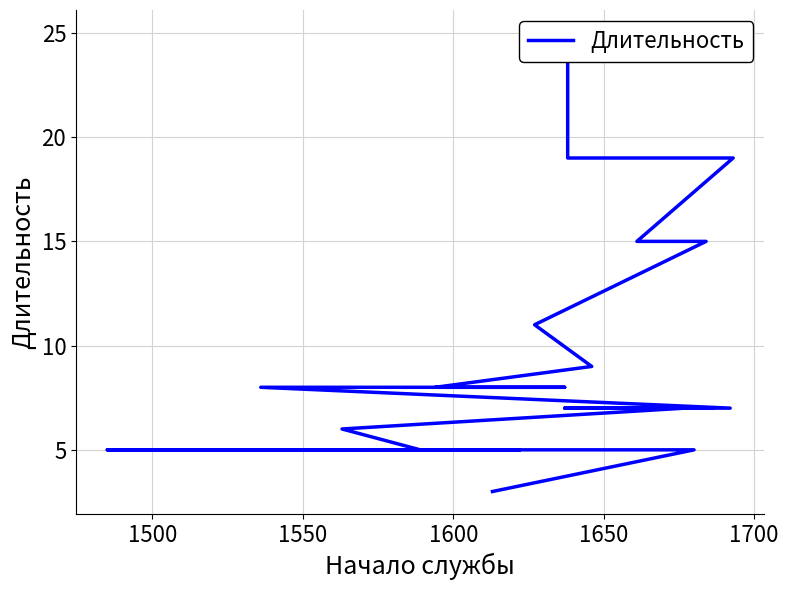

What is the sum of all values?

194